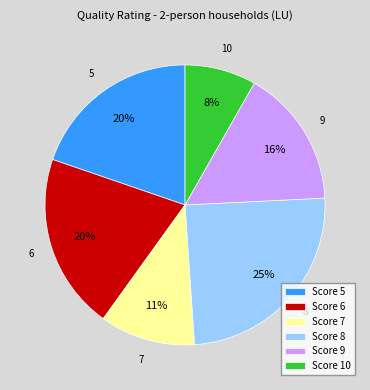

To the nearest percent, what percentage of the pie is Score 10?

8%